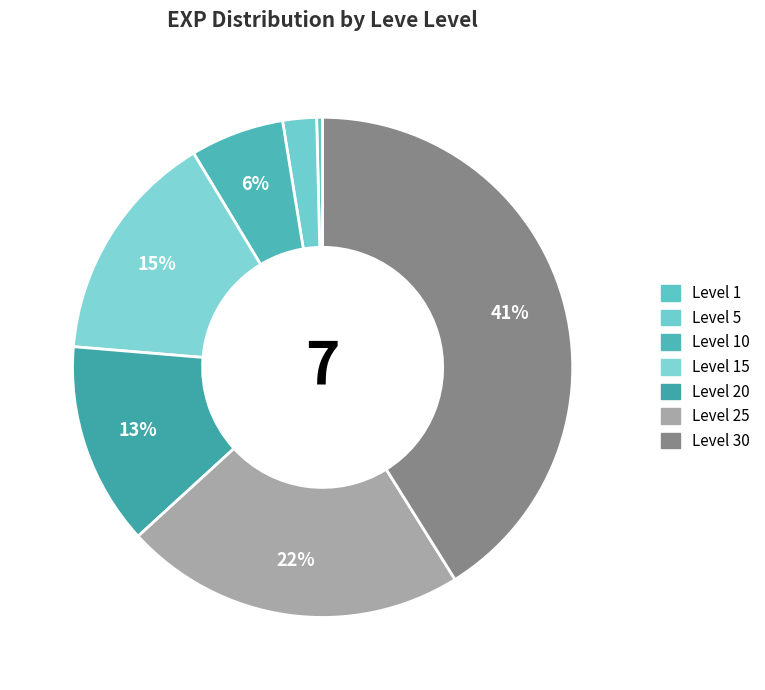

What is the change in value from Level 5 to Level 25?

+32790